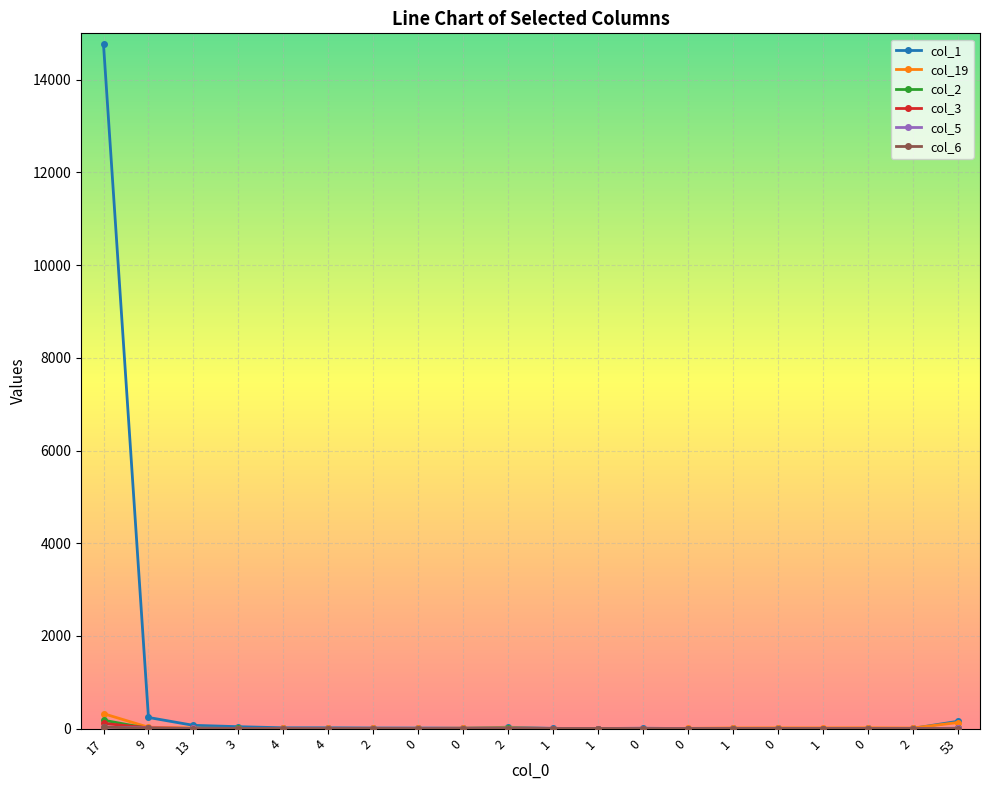

How many lines are shown in the chart?

6